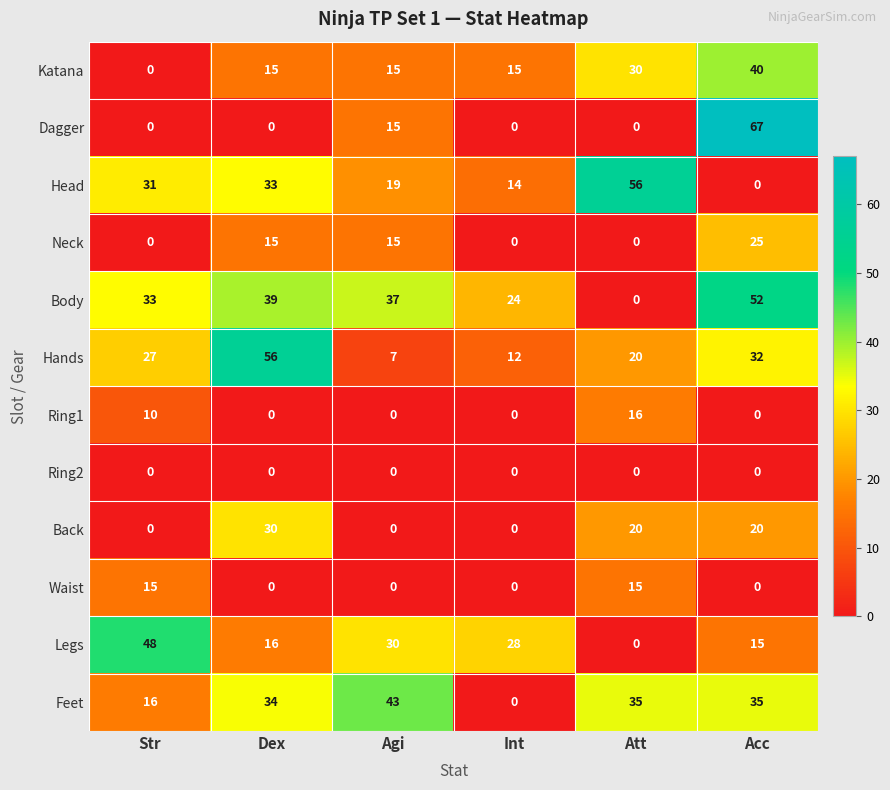

What is the average value of the Waist series?

5